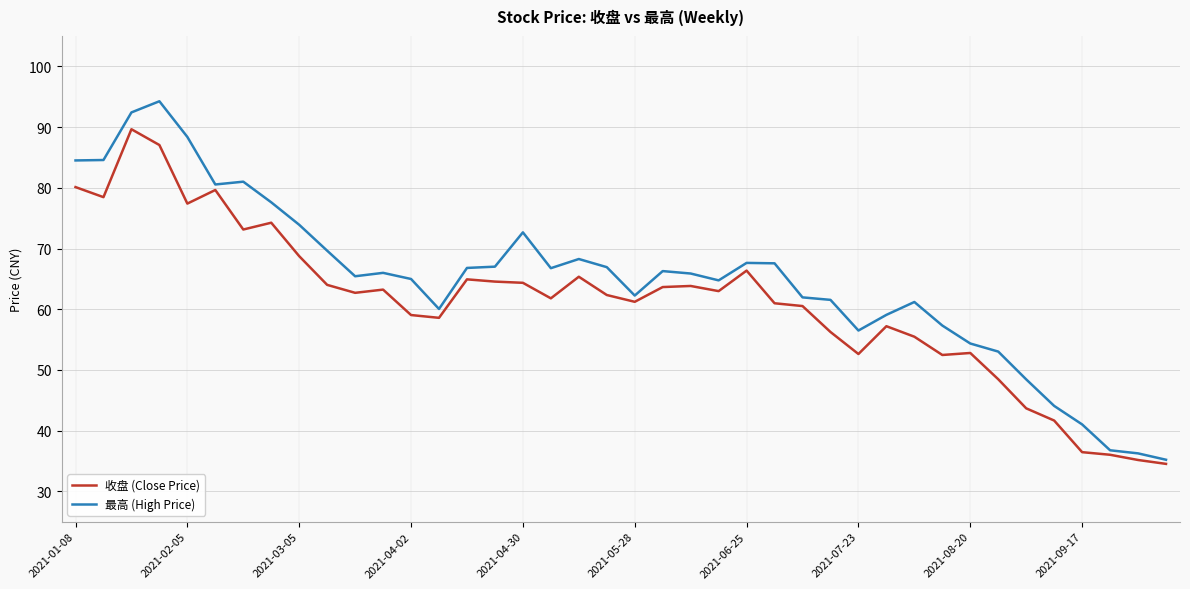

True or false: 收盘 (Close Price) and 最高 (High Price) intersect in this chart.

False